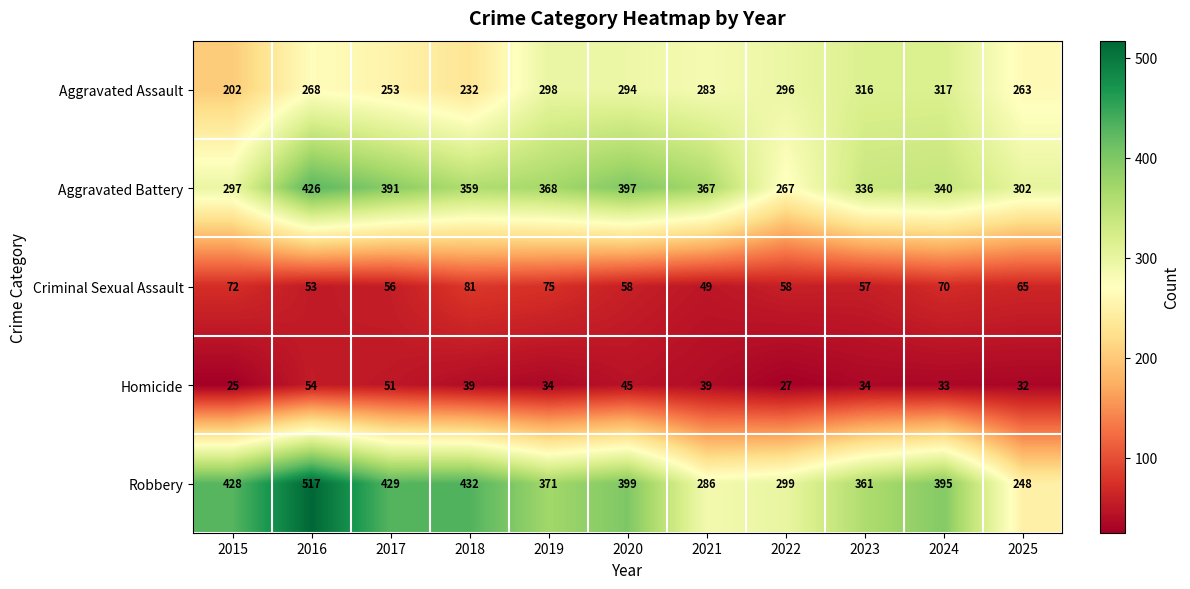

Is it true that Aggravated Assault equals 283 at 2021?

True